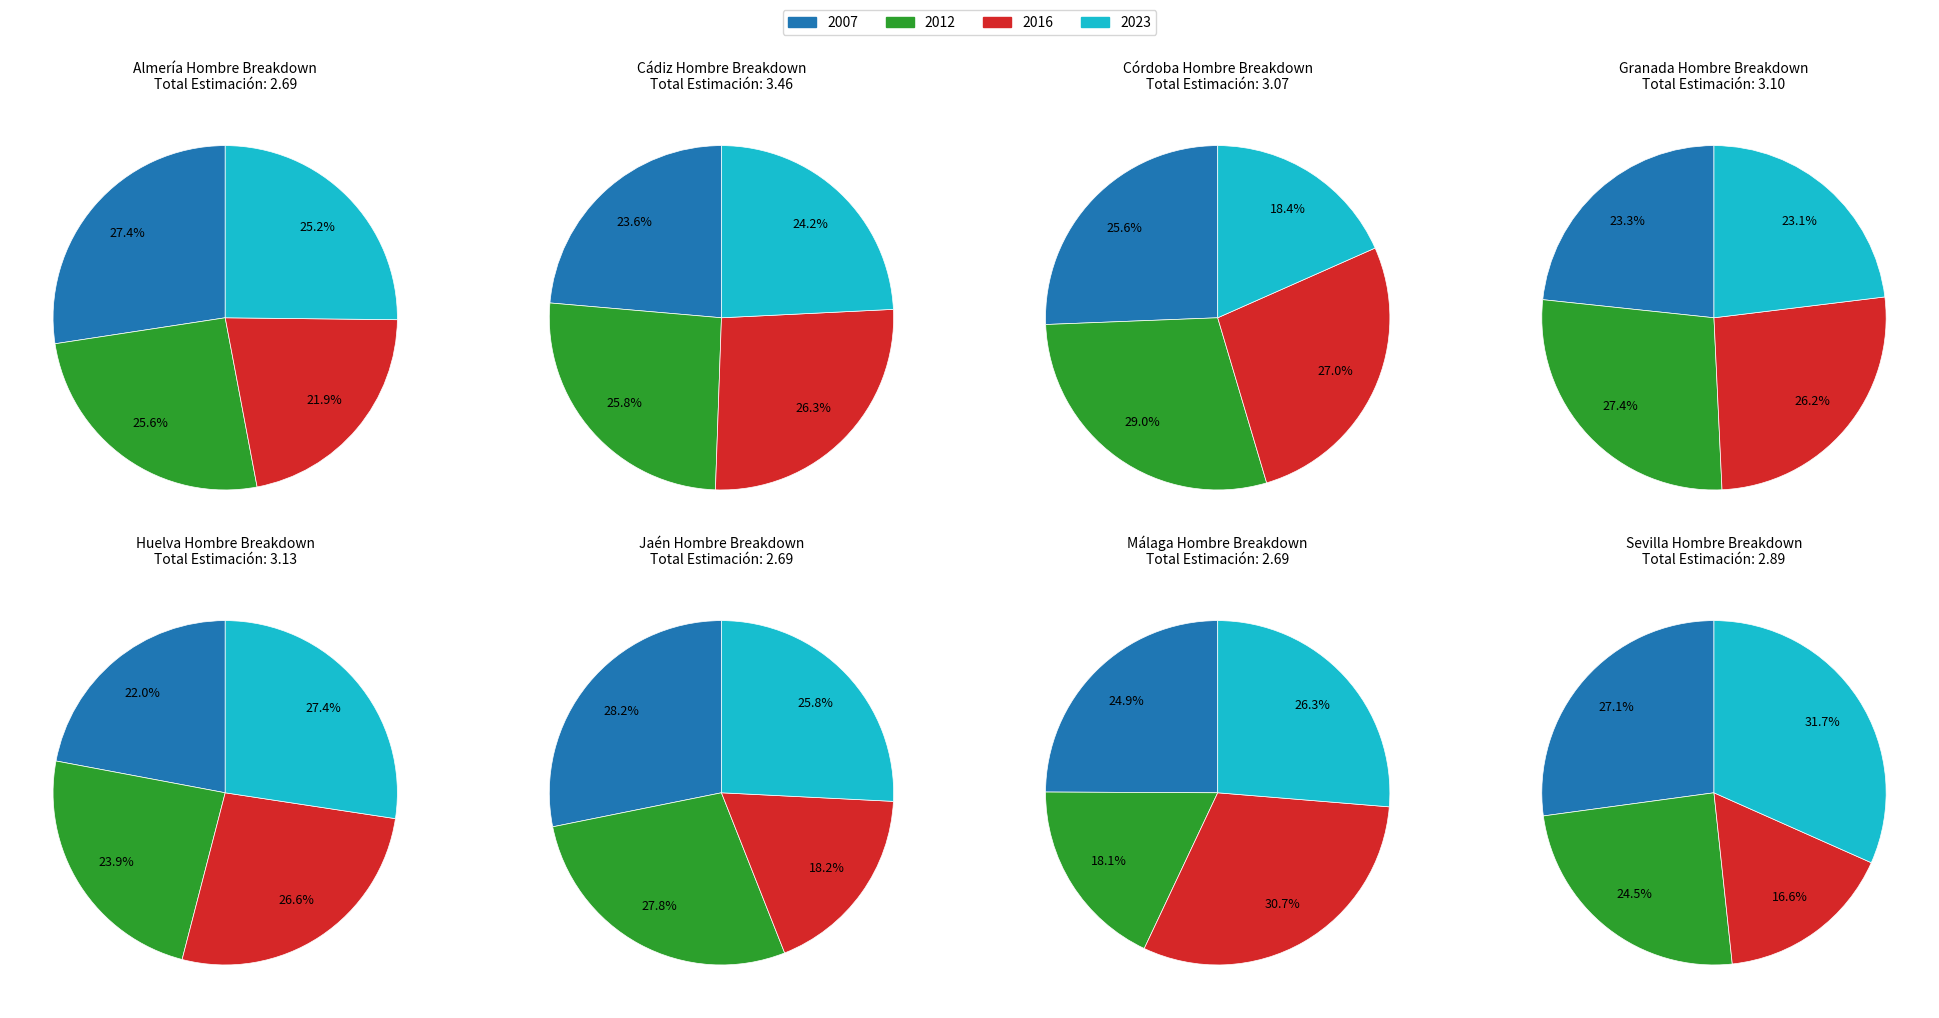

To the nearest percent, what is the difference between the Almería and Granada slice percentages?

1%